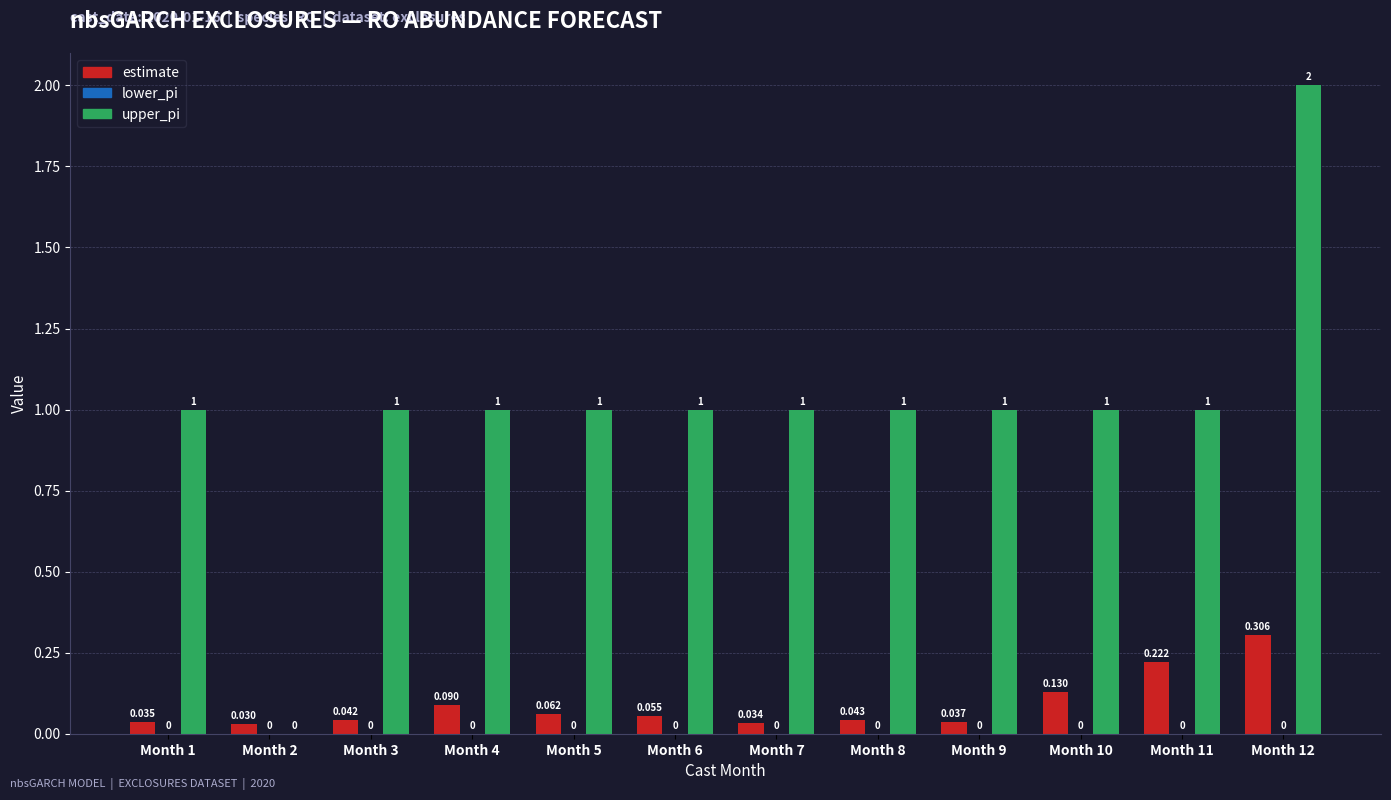

Which series has the largest total across all categories?

upper_pi